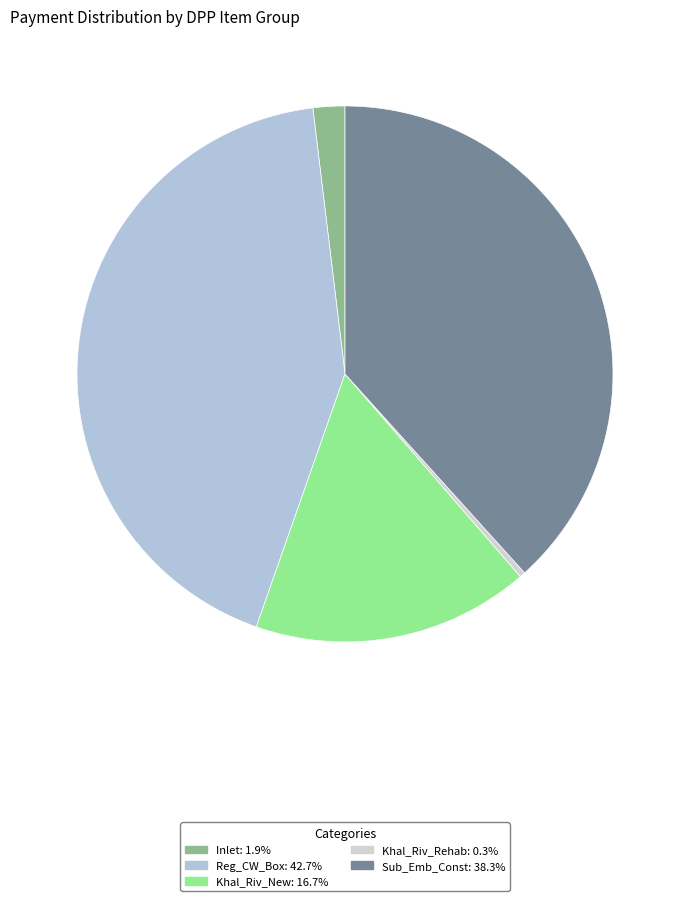

To the nearest percent, what percentage of the pie is Sub_Emb_Const?

38%